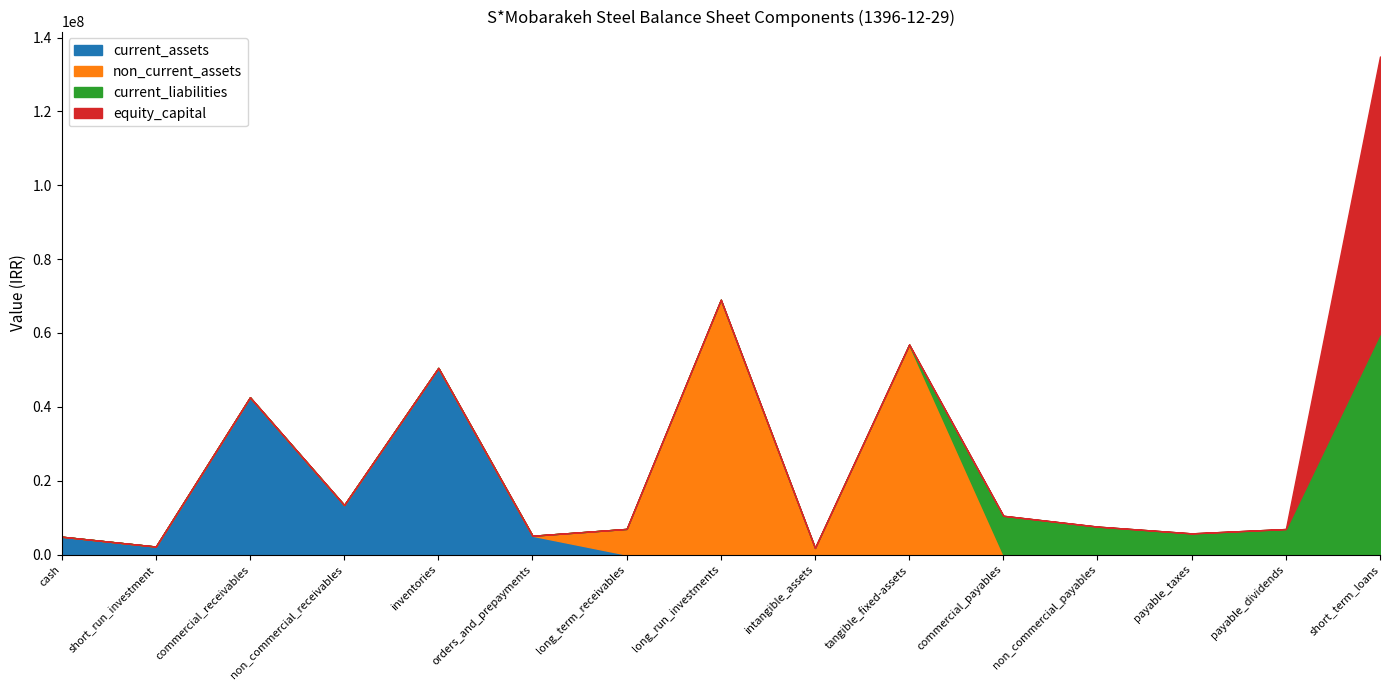

Is it true that current_liabilities equals 59868345 at short_term_loans?

True